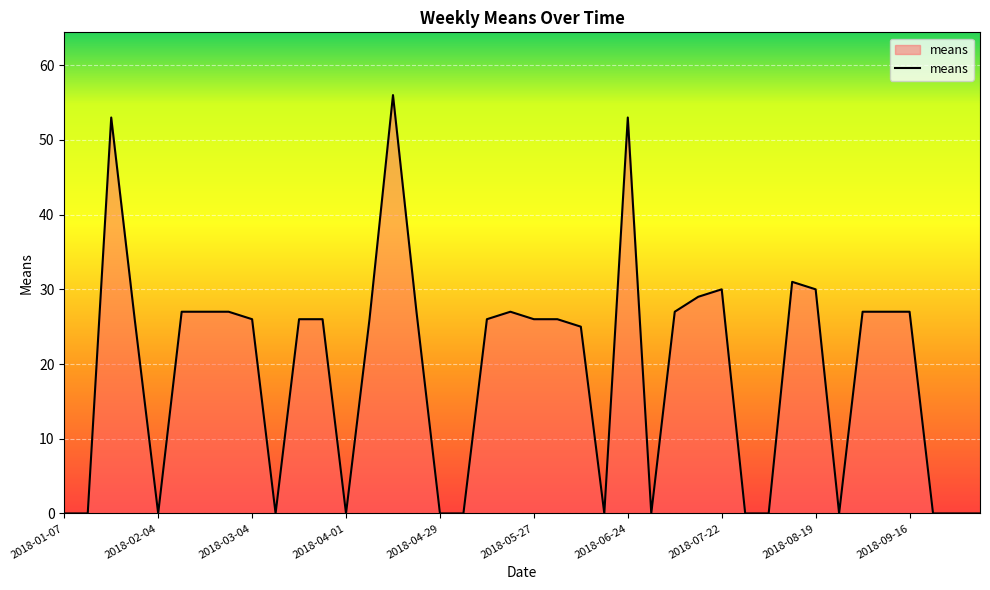

What is the difference between the maximum and minimum values?

56